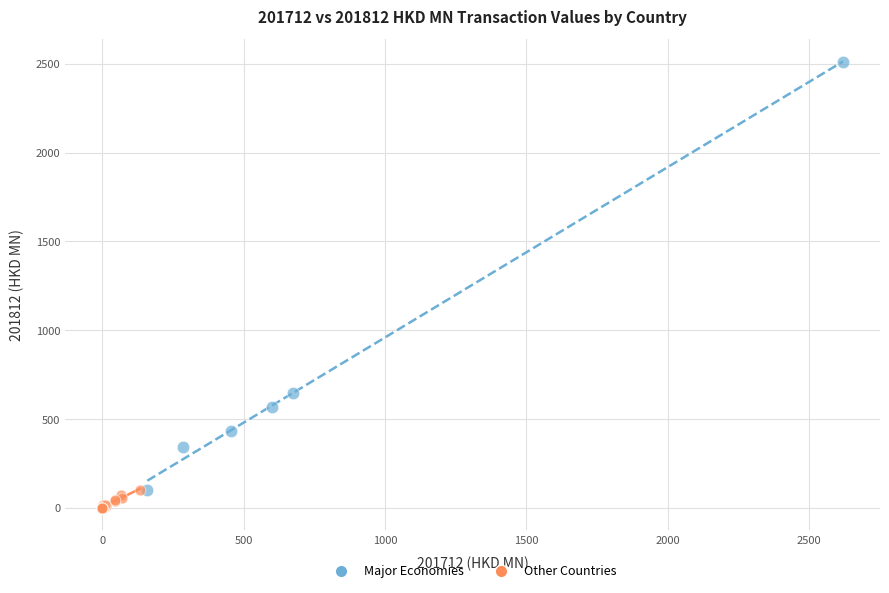

Which series contains the lowest Y value?

Other Countries